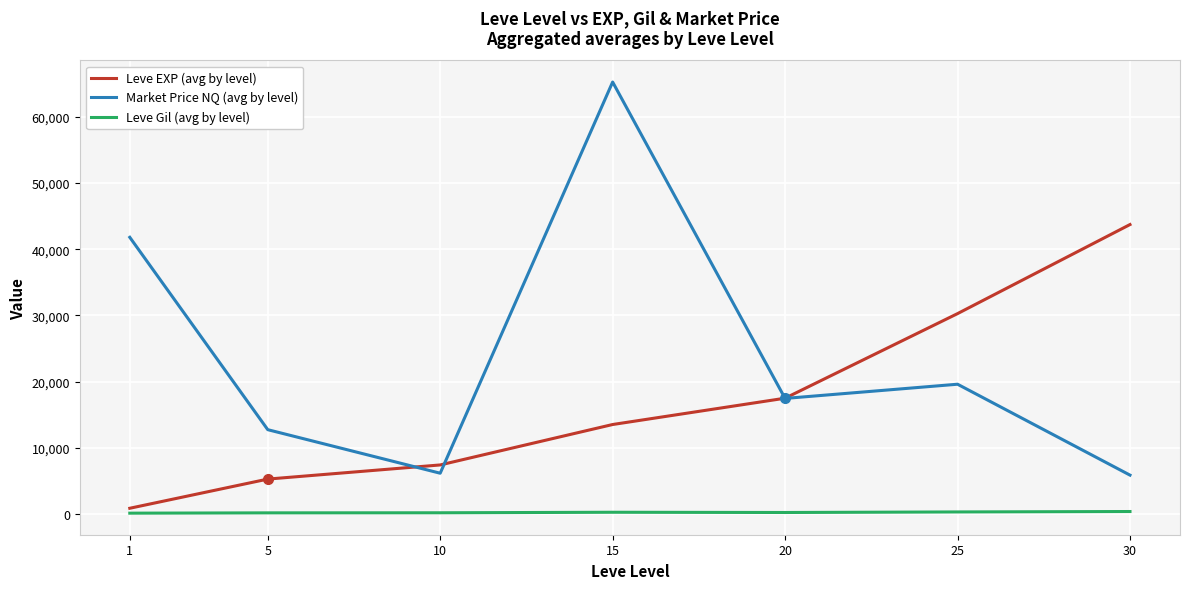

Between 1 and 15, which series saw the biggest shift?

Market Price NQ (avg by level)